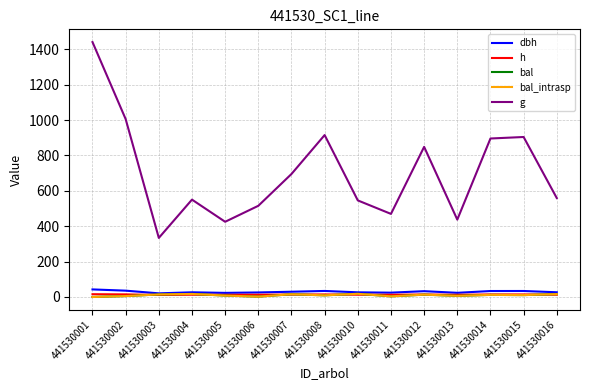

Does the chart have visible grid lines?

Yes